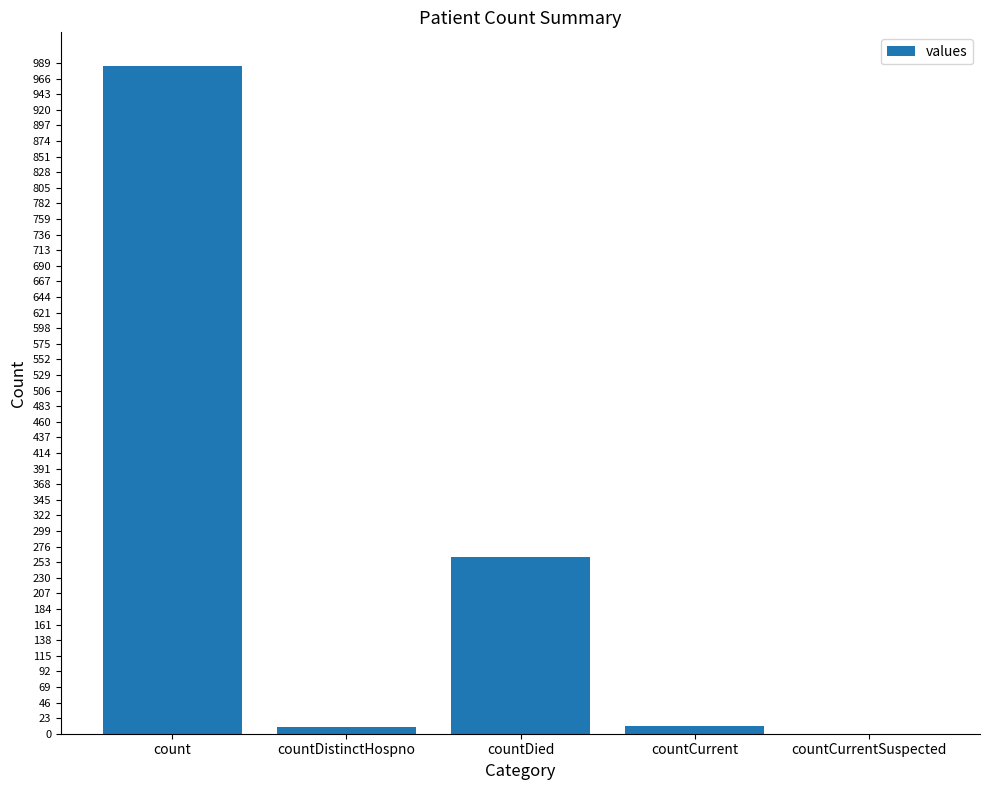

The value at countCurrentSuspected is 435. True or false?

False